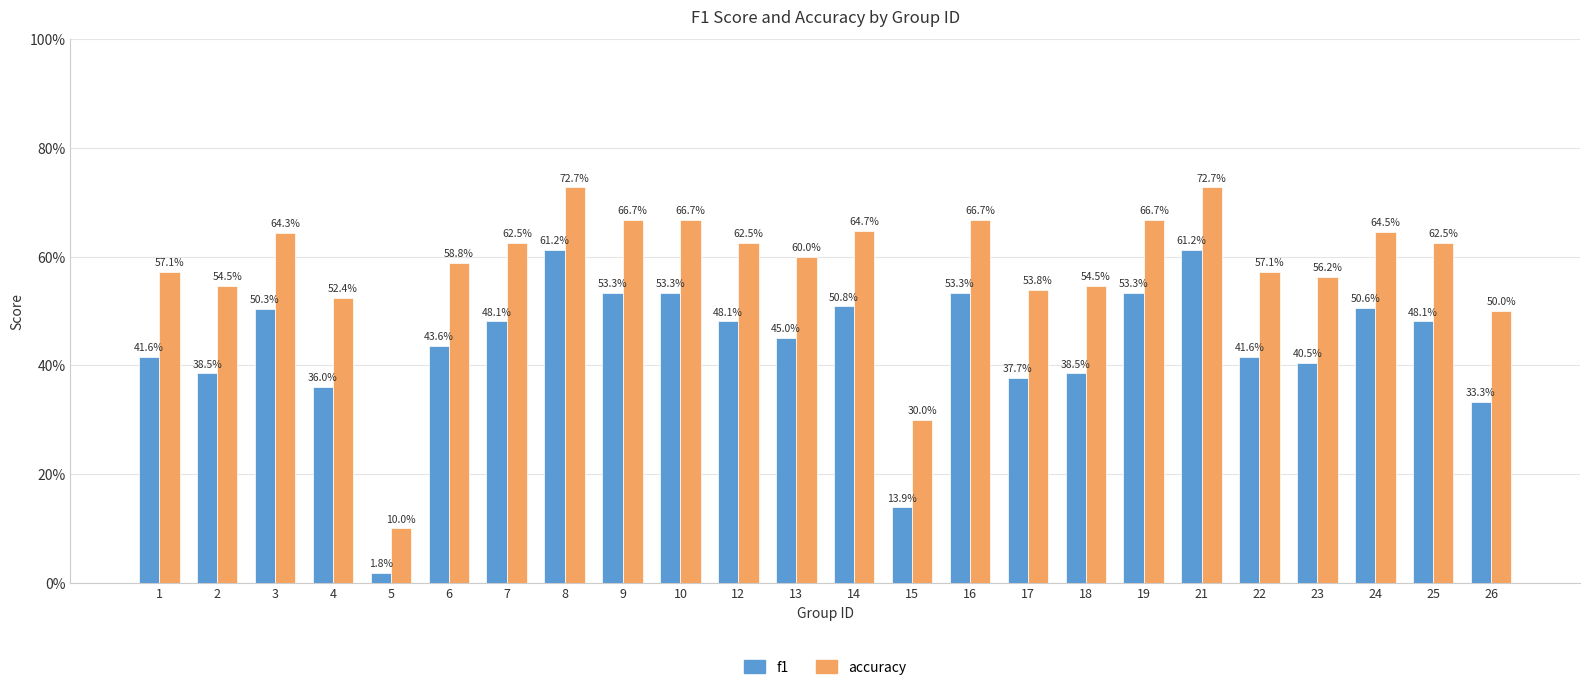

What is the value of the accuracy bar at the 6th from the left?

0.6